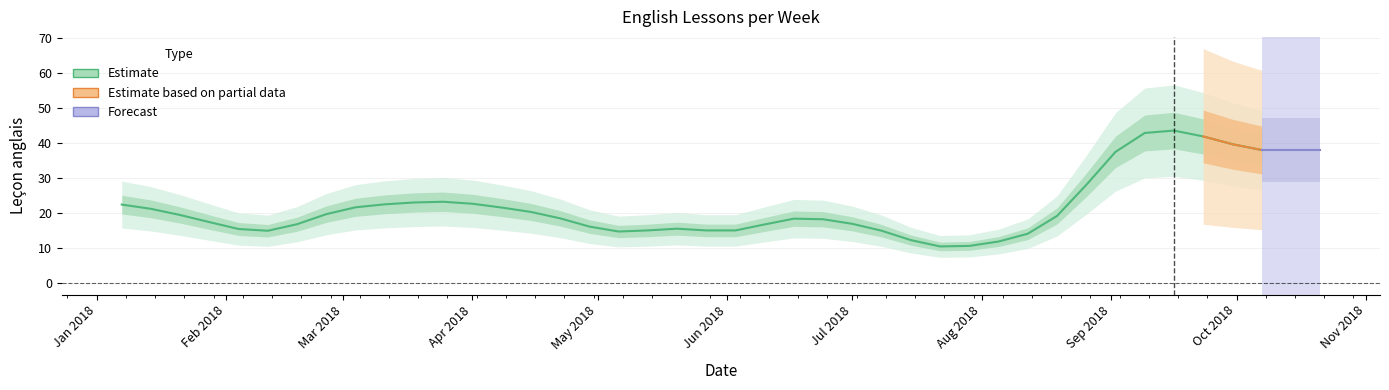

Does the chart display data point markers on the line(s)?

No